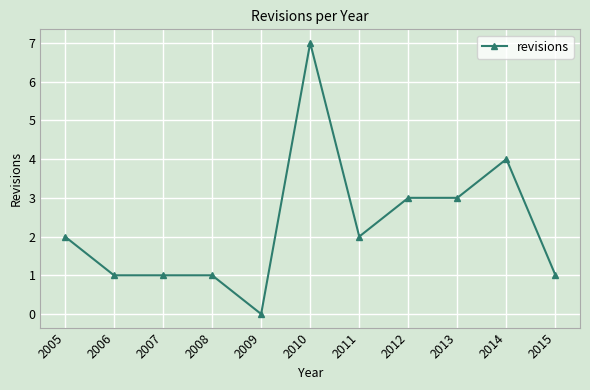

Reading left to right, list all the values displayed in this chart.

2005=2	2006=1	2007=1	2008=1	2009=0	2010=7	2011=2	2012=3	2013=3	2014=4	2015=1